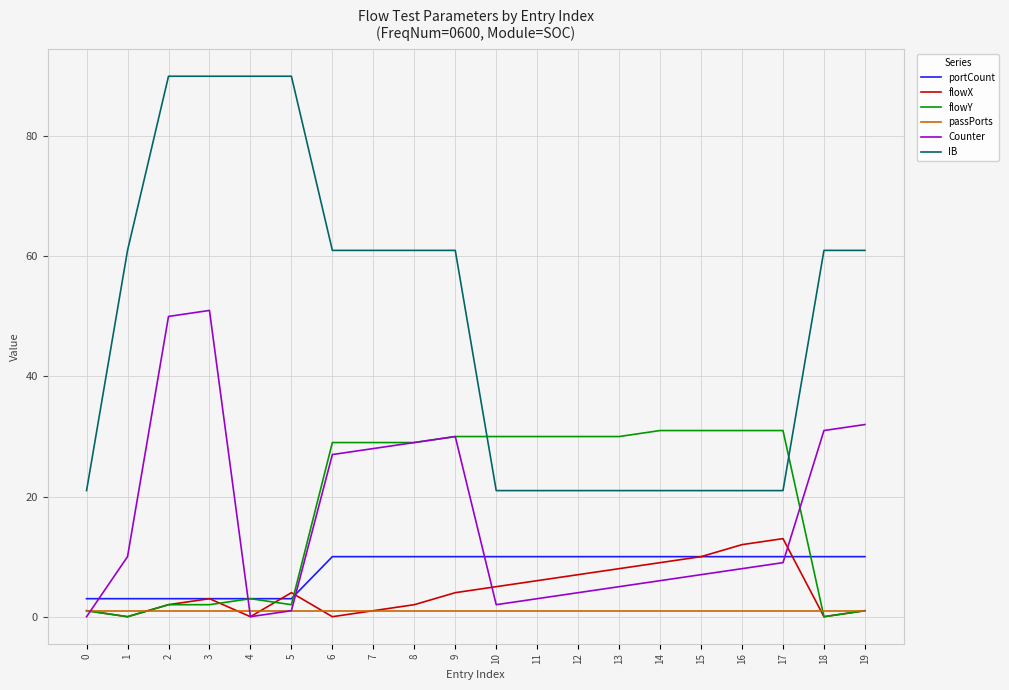

Is this an area chart (filled region under the line)?

No